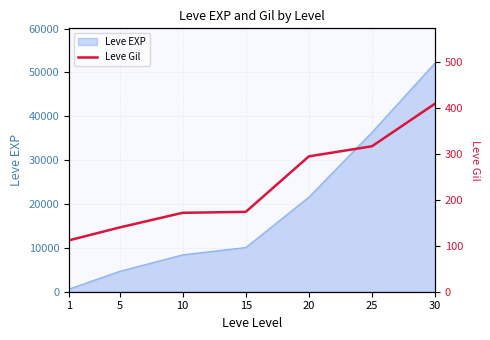

List the labels in order of value, smallest first.

1, 5, 10, 15, 20, 25, 30